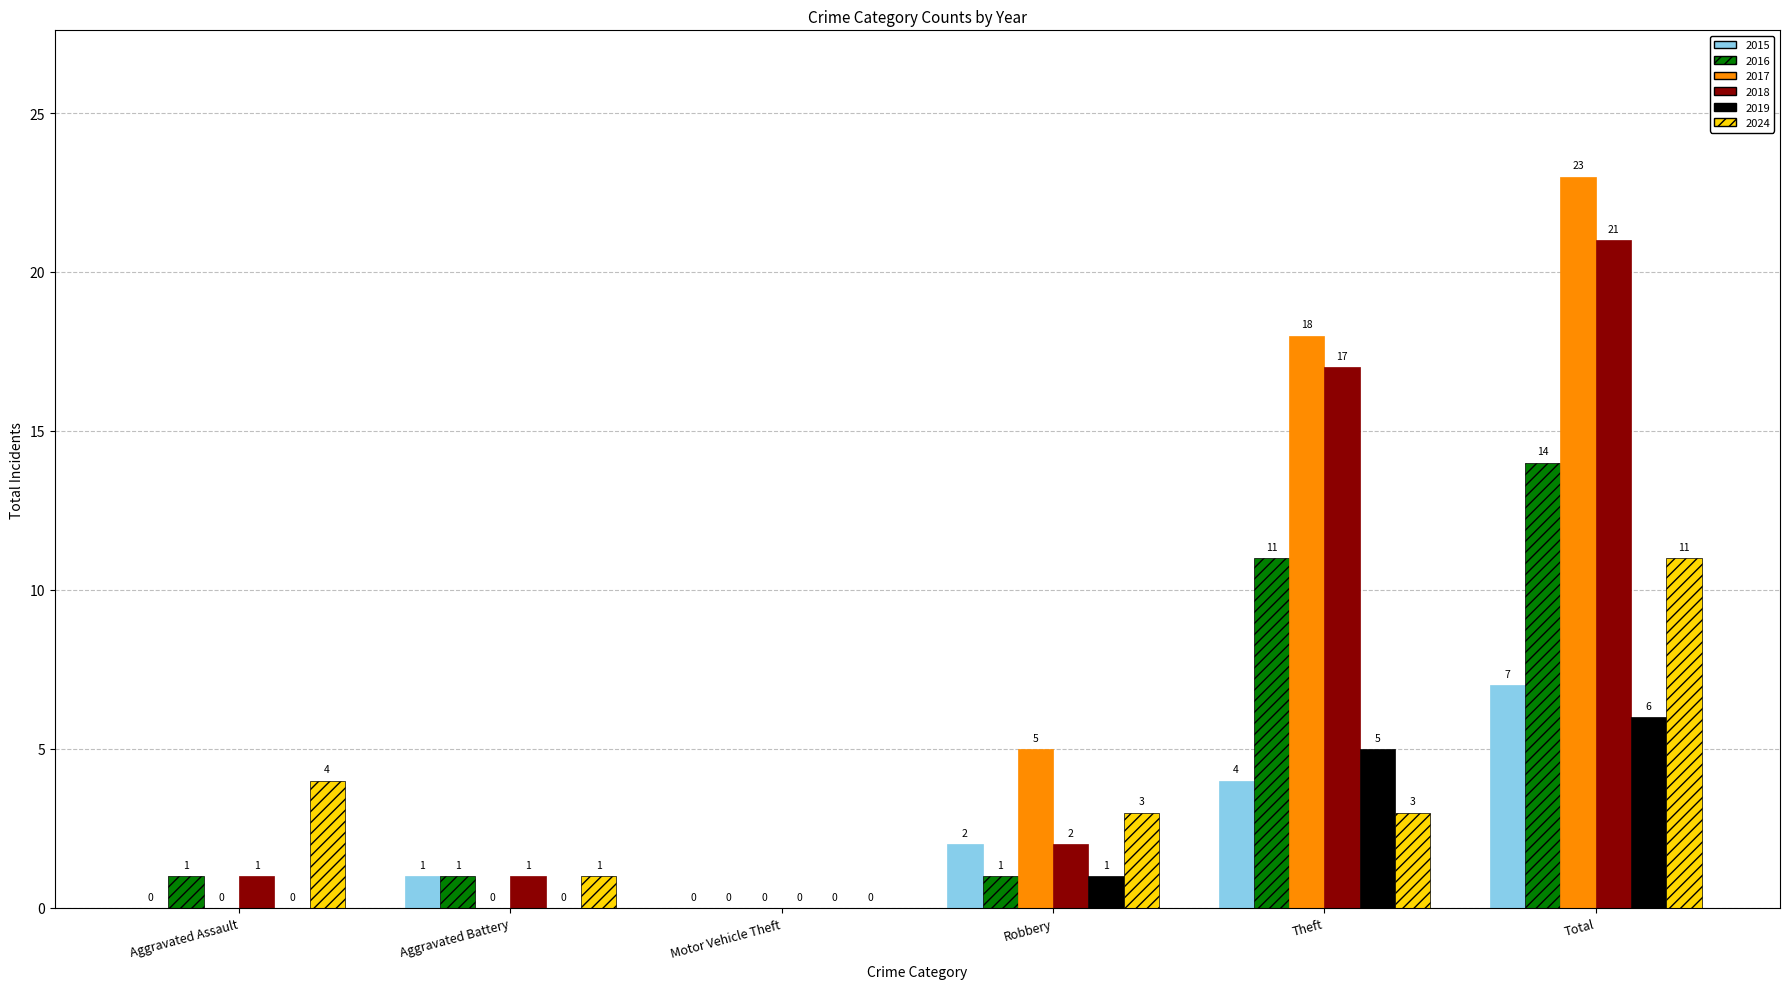

What is the greatest value displayed?

23